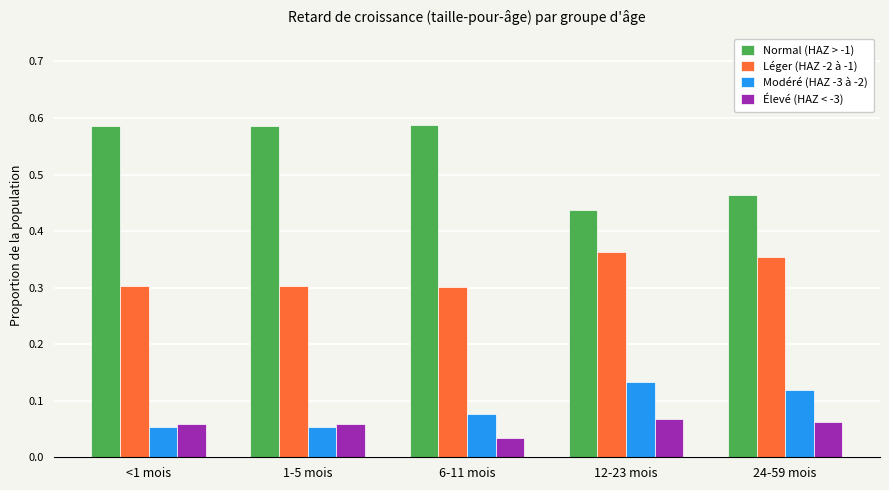

What is the sum of all Élevé (HAZ < -3) values?

0.3